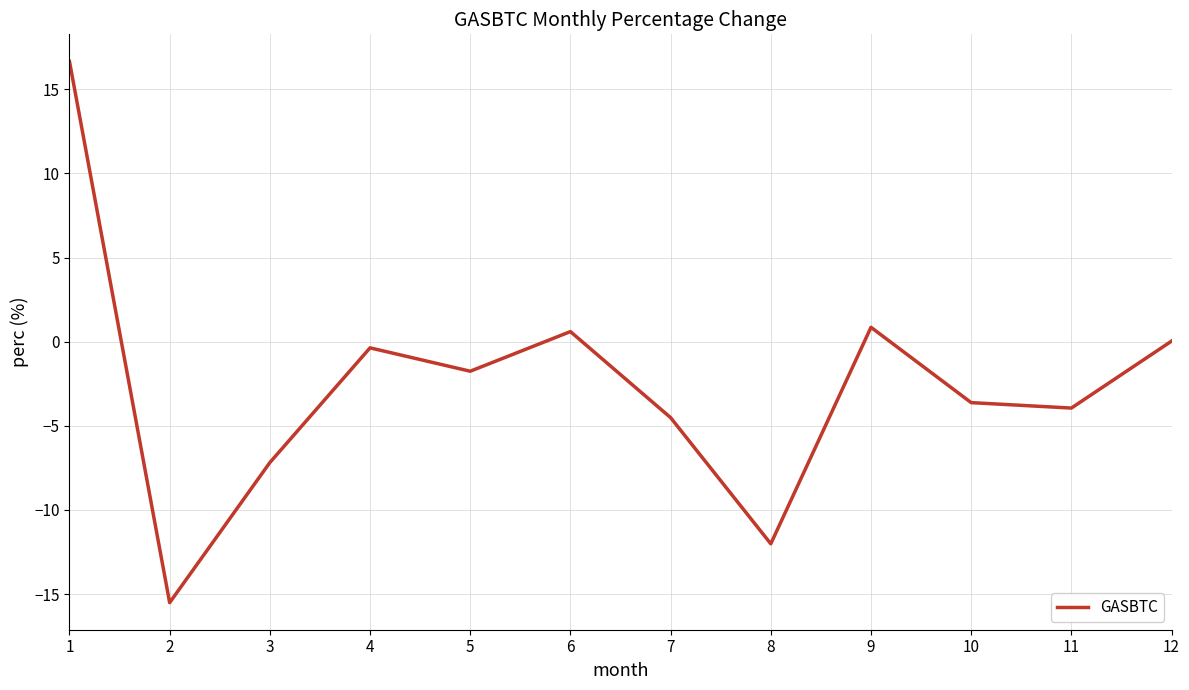

True or false: the data has more than 1 interior local peaks.

True